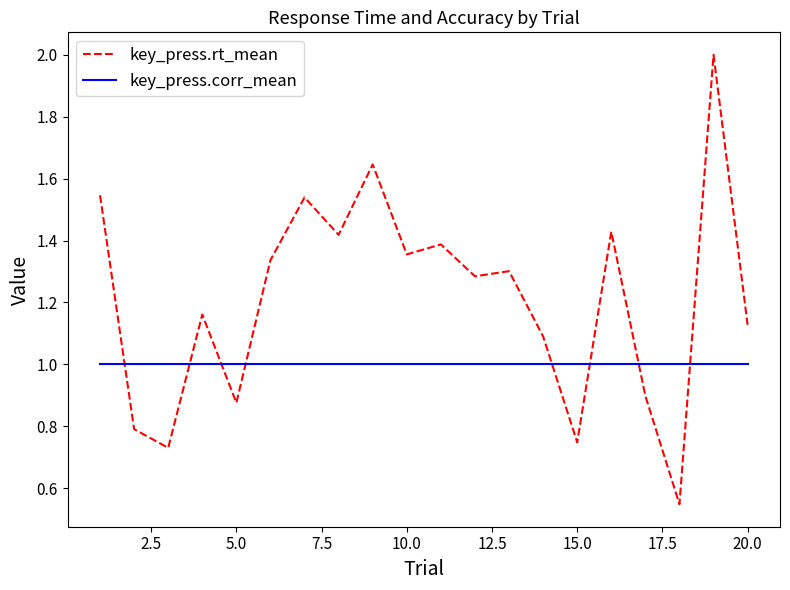

What is the maximum value shown in the chart?

2.0